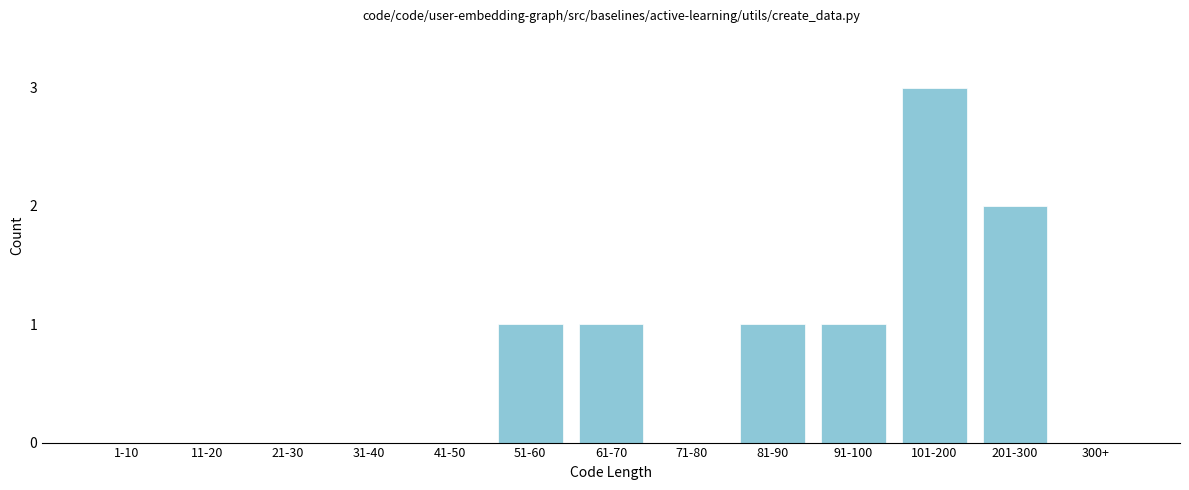

Reading left to right, what are all the values shown in this chart?

1-10=0	11-20=0	21-30=0	31-40=0	41-50=0	51-60=1	61-70=1	71-80=0	81-90=1	91-100=1	101-200=3	201-300=2	300+=0